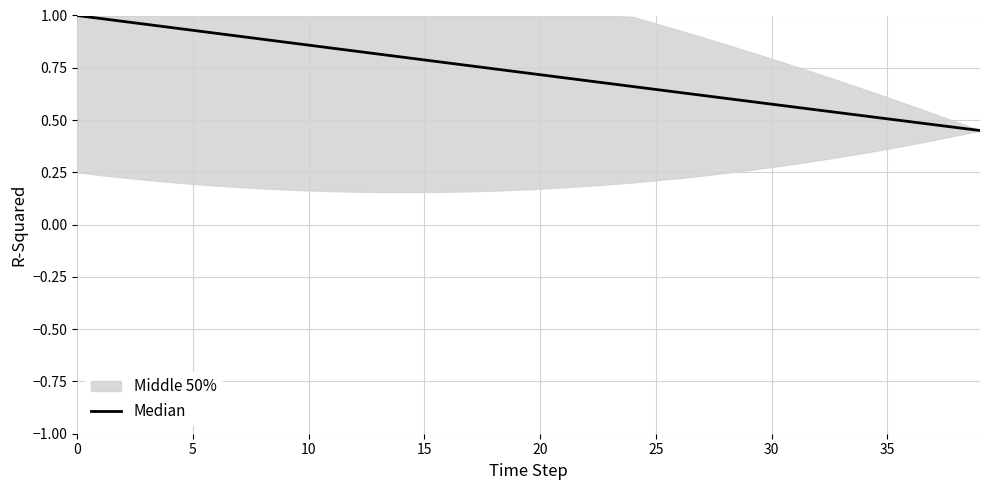

What is the smallest value displayed?

0.4